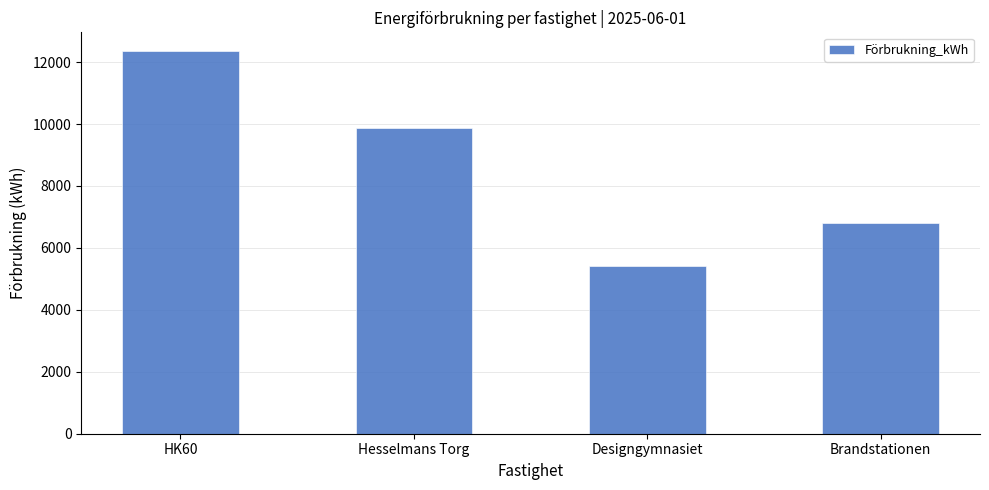

How many series are shown in this chart?

1